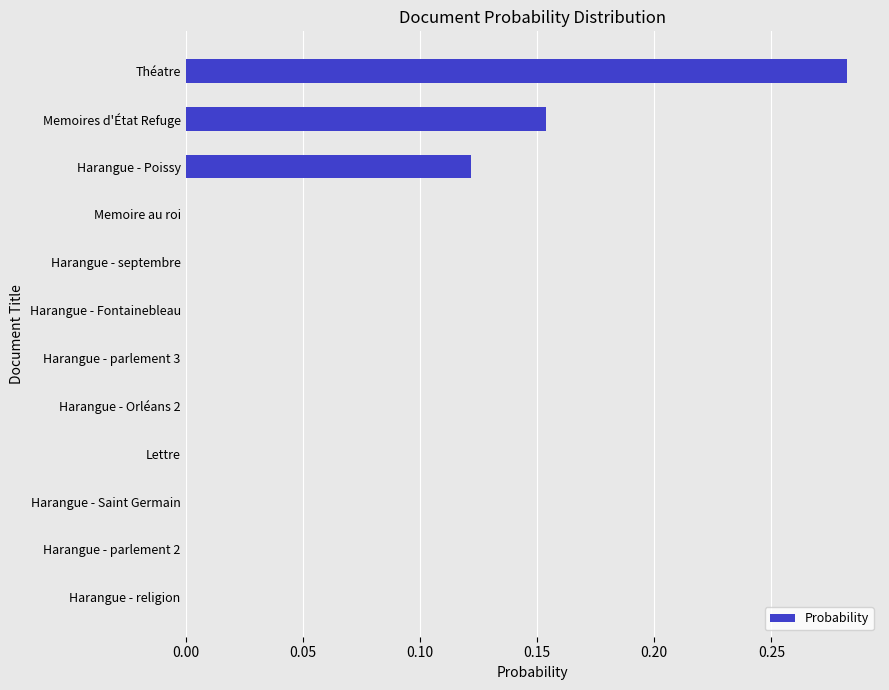

Is it true that the value at Memoire au roi is 0.0?

True